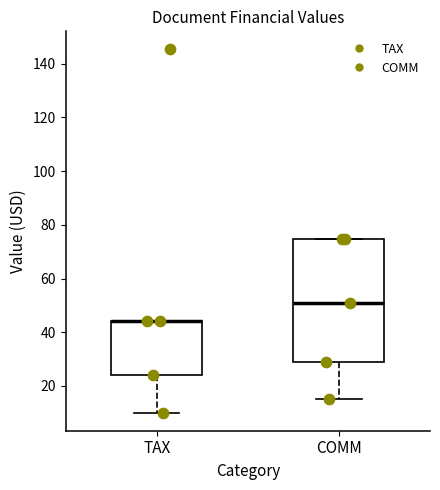

Reading left to right, read every box against the y-axis: the position of its median line, the range the box covers, and the ends of its whiskers. The values are not printed on the chart, so give them approximately, as read against the axis.

TAX: median 44 (drawn on the box's upper edge), box 24 to 44, whiskers 10 to 44
COMM: median 50, box 28 to 74, whiskers 16 to 74